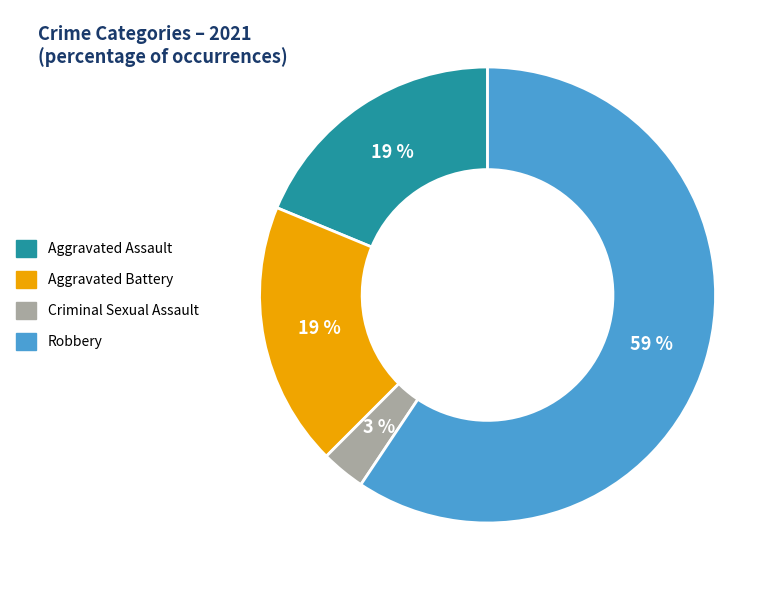

Is there a majority slice in this chart?

Yes